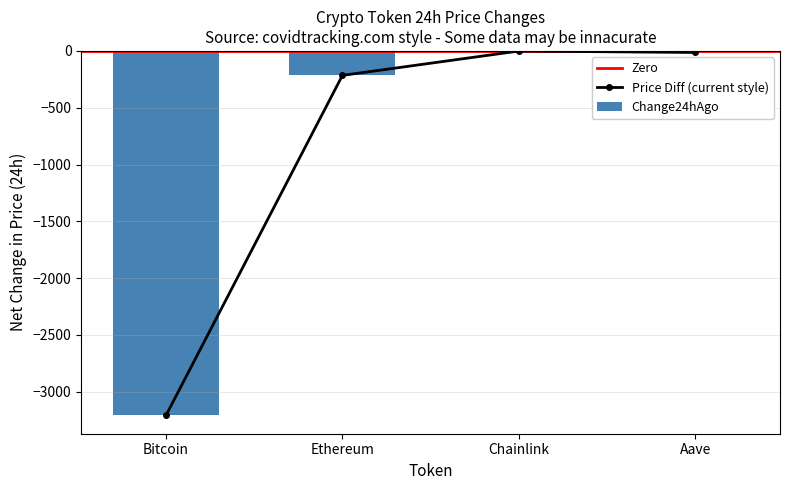

Where is price nearest to the value -1605?

Ethereum